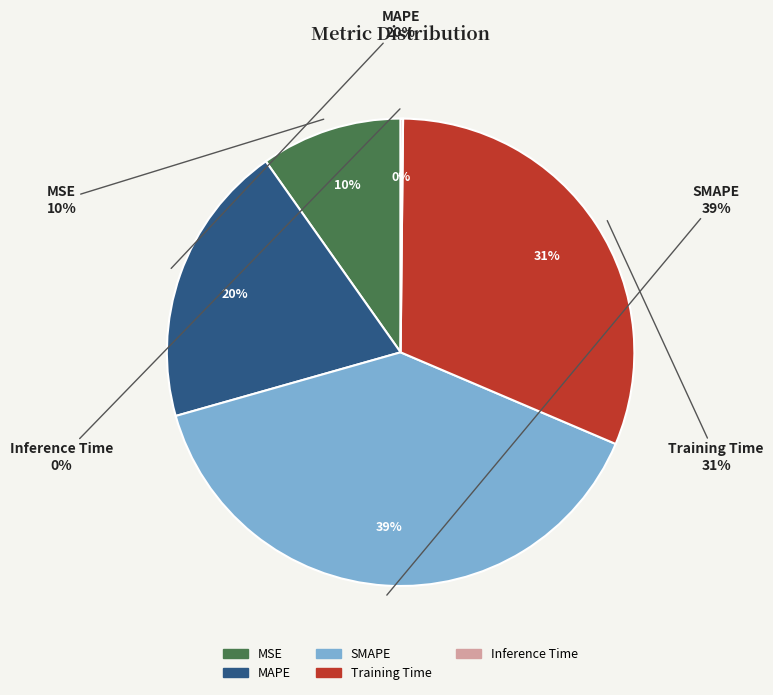

Do Inference Time and MAPE together represent more than half of the pie?

No